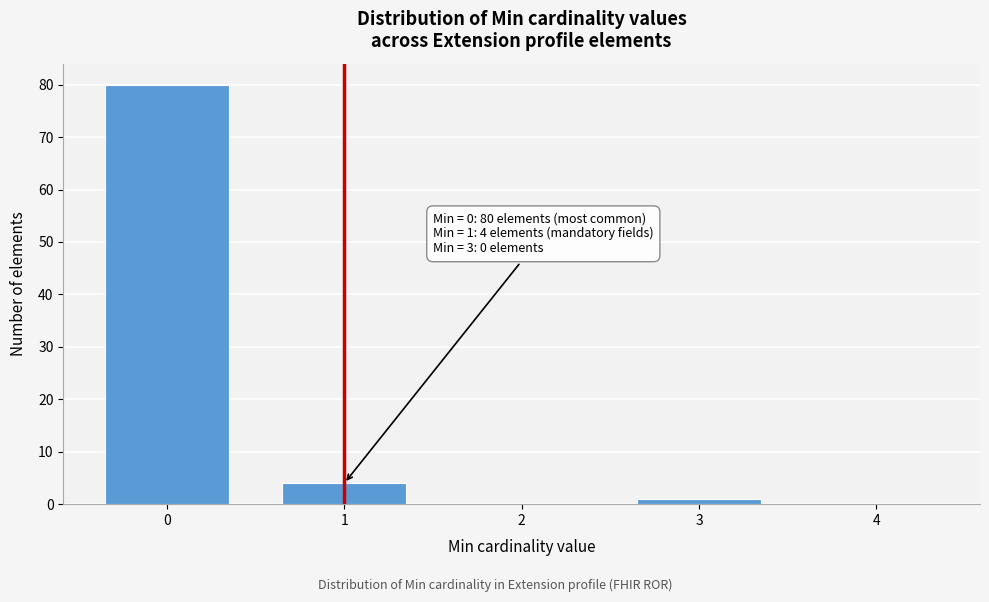

Reading left to right, list all the values displayed in this chart.

0=80	1=4	2=0	3=1	4=0